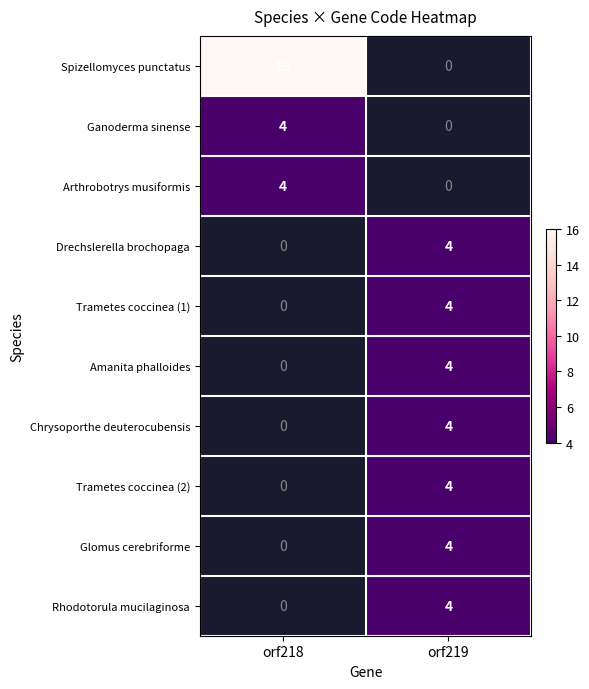

What is the greatest value displayed?

16.0